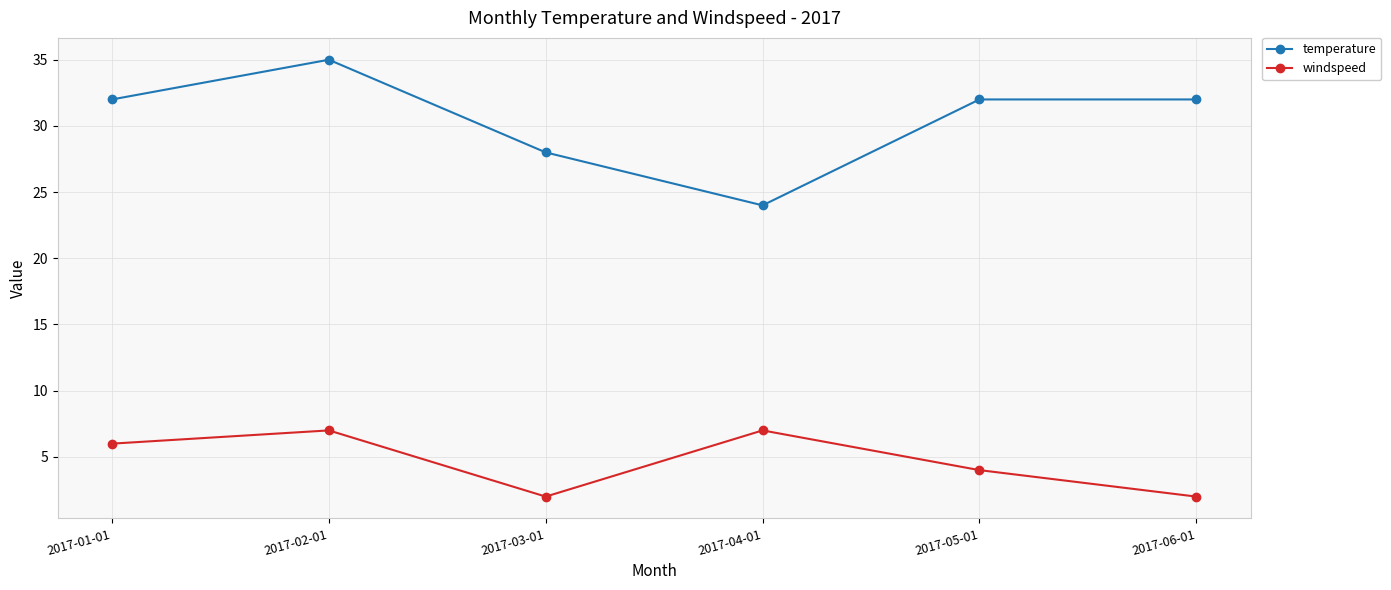

What value does the windspeed series have at 2017-03-01?

2